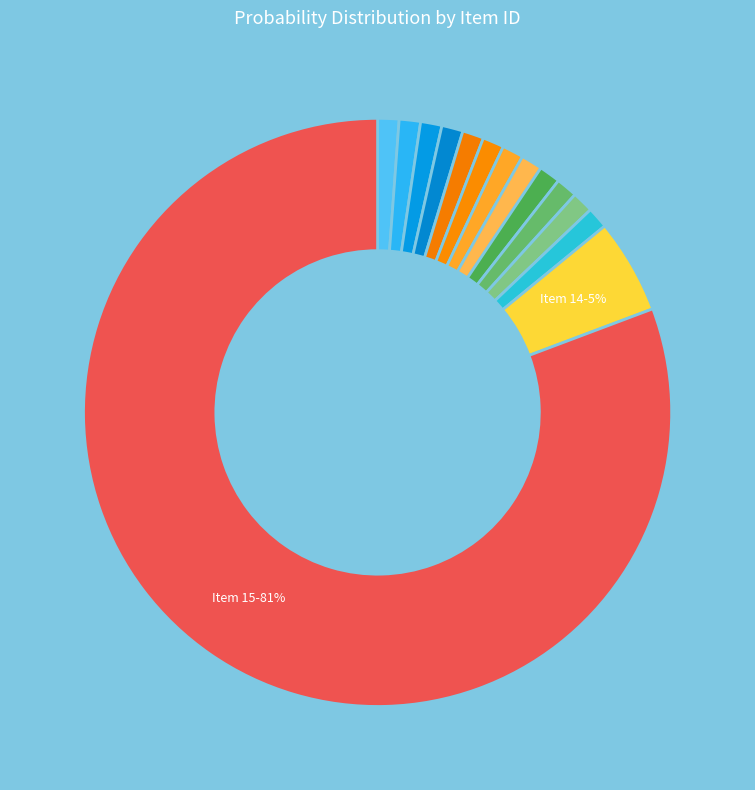

What is the largest slice in the pie chart?

Item 15